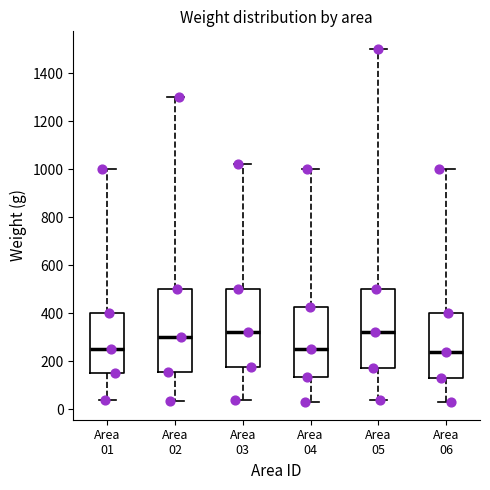

Reading left to right, read every box against the y-axis: the position of its median line, the range the box covers, and the ends of its whiskers. The values are not printed on the chart, so give them approximately, as read against the axis.

Area 01: median 260, box 160 to 400, whiskers 40 to 1000
Area 02: median 300, box 160 to 500, whiskers 40 to 1300
Area 03: median 320, box 180 to 500, whiskers 40 to 1020
Area 04: median 260, box 140 to 420, whiskers 40 to 1000
Area 05: median 320, box 180 to 500, whiskers 40 to 1500
Area 06: median 240, box 140 to 400, whiskers 40 to 1000